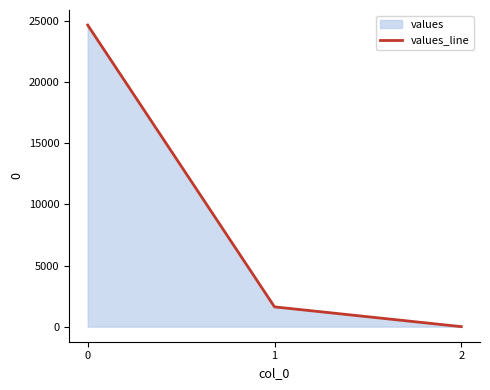

What is the average value?

8764.7